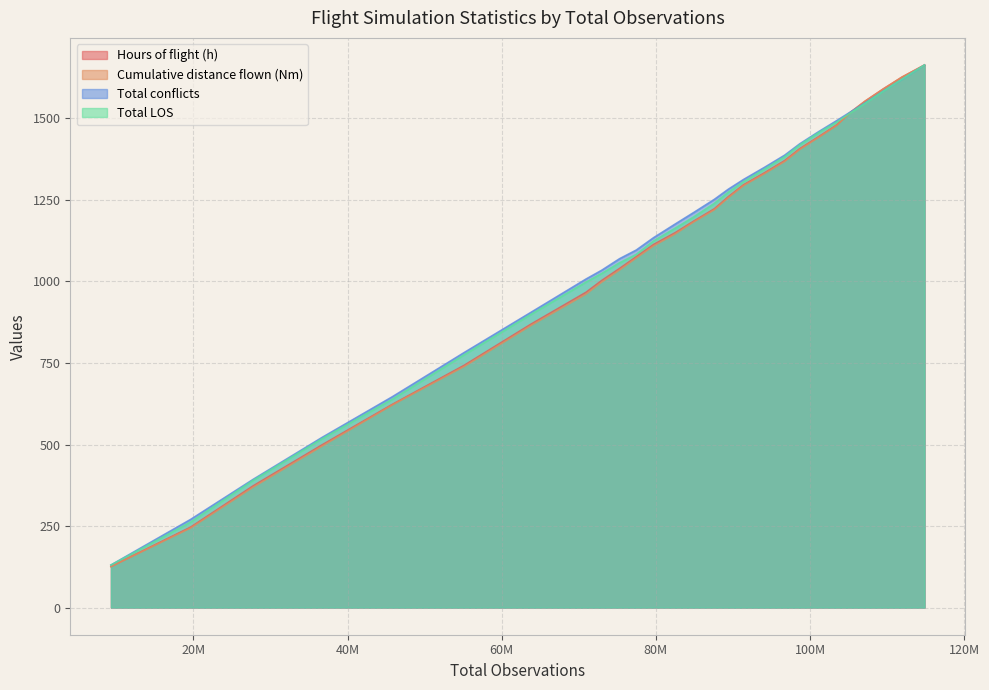

What are all the series names shown in the legend?

Hours of flight (h), Cumulative distance flown (Nm), Total conflicts, Total LOS